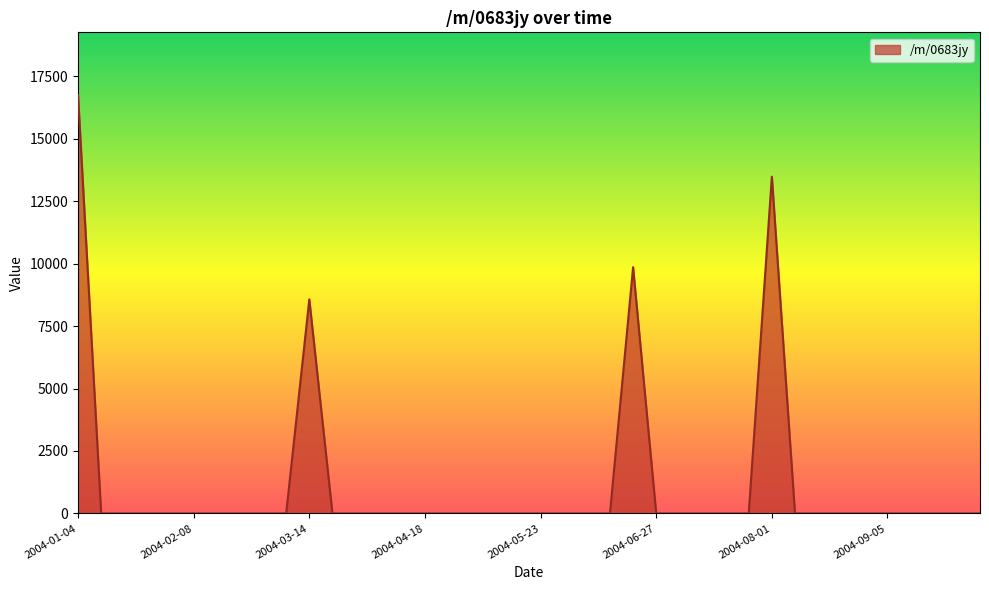

What is the difference between the maximum and minimum values?

16750.8